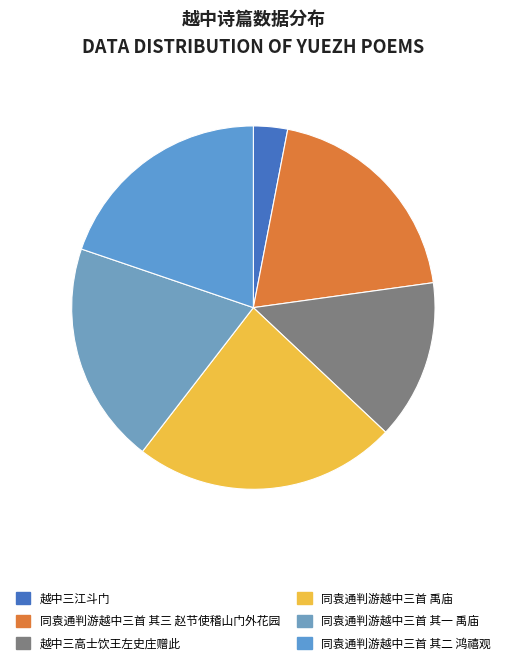

Is it true that 同袁通判游越中三首 其三 赵节使稽山门外花园 is 25% of the pie?

False